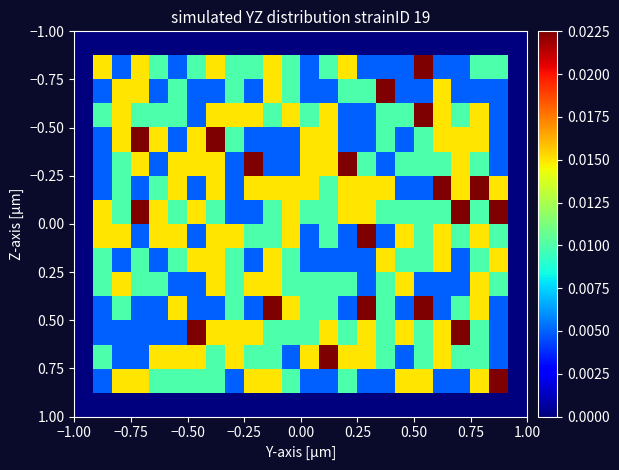

Count the number of data series in this chart.

16